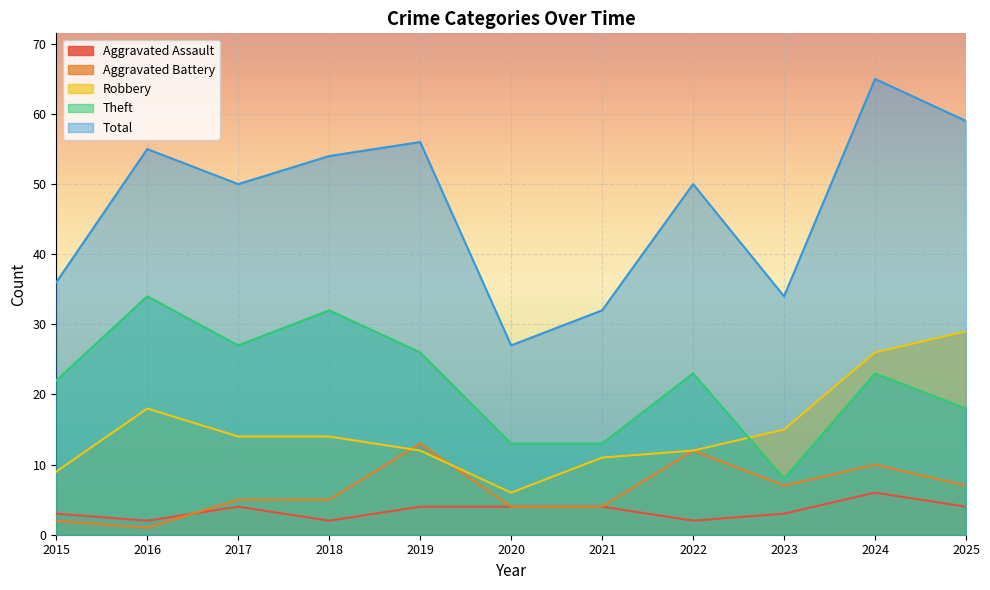

How many intersections are there between Aggravated Assault and Aggravated Battery?

1